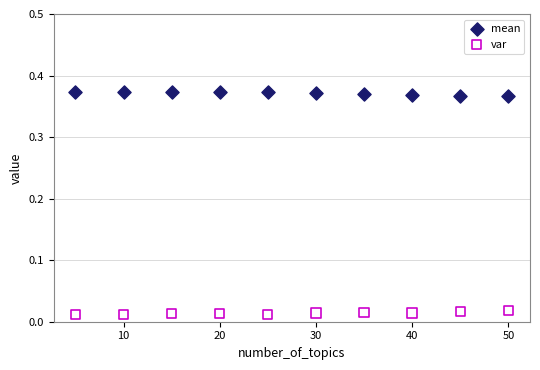

Which series reaches the maximum Y coordinate?

mean